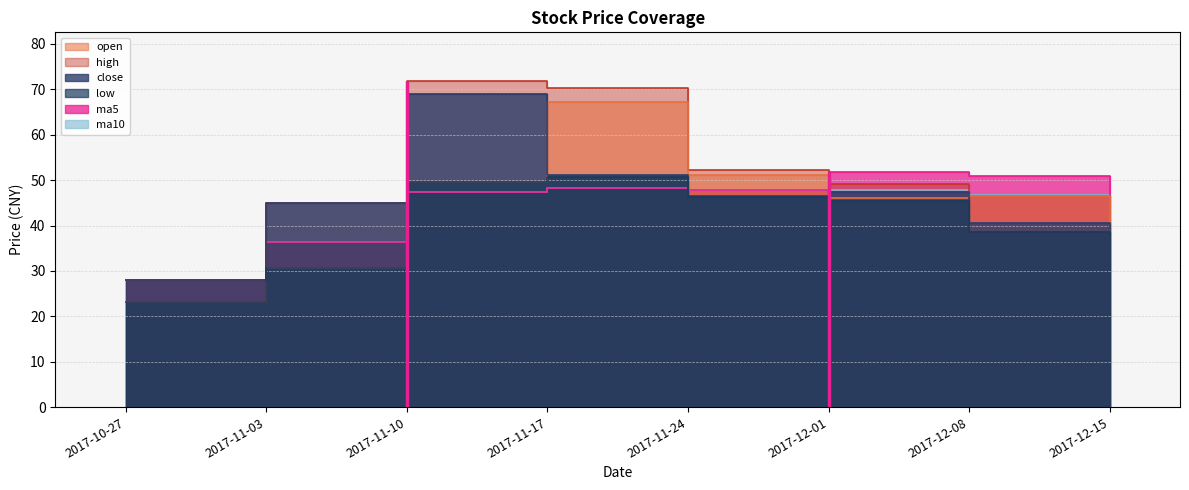

At which category is the sum across all series the highest?

2017-11-17